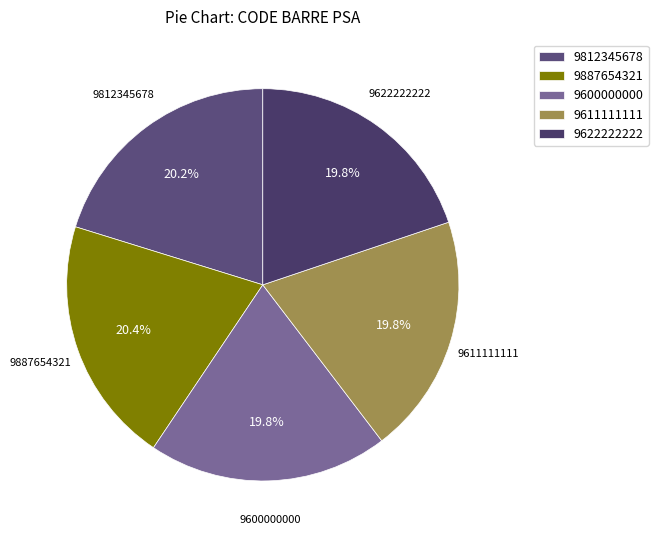

To the nearest percent, what is the difference between the 9887654321 and 9622222222 slice percentages?

1%